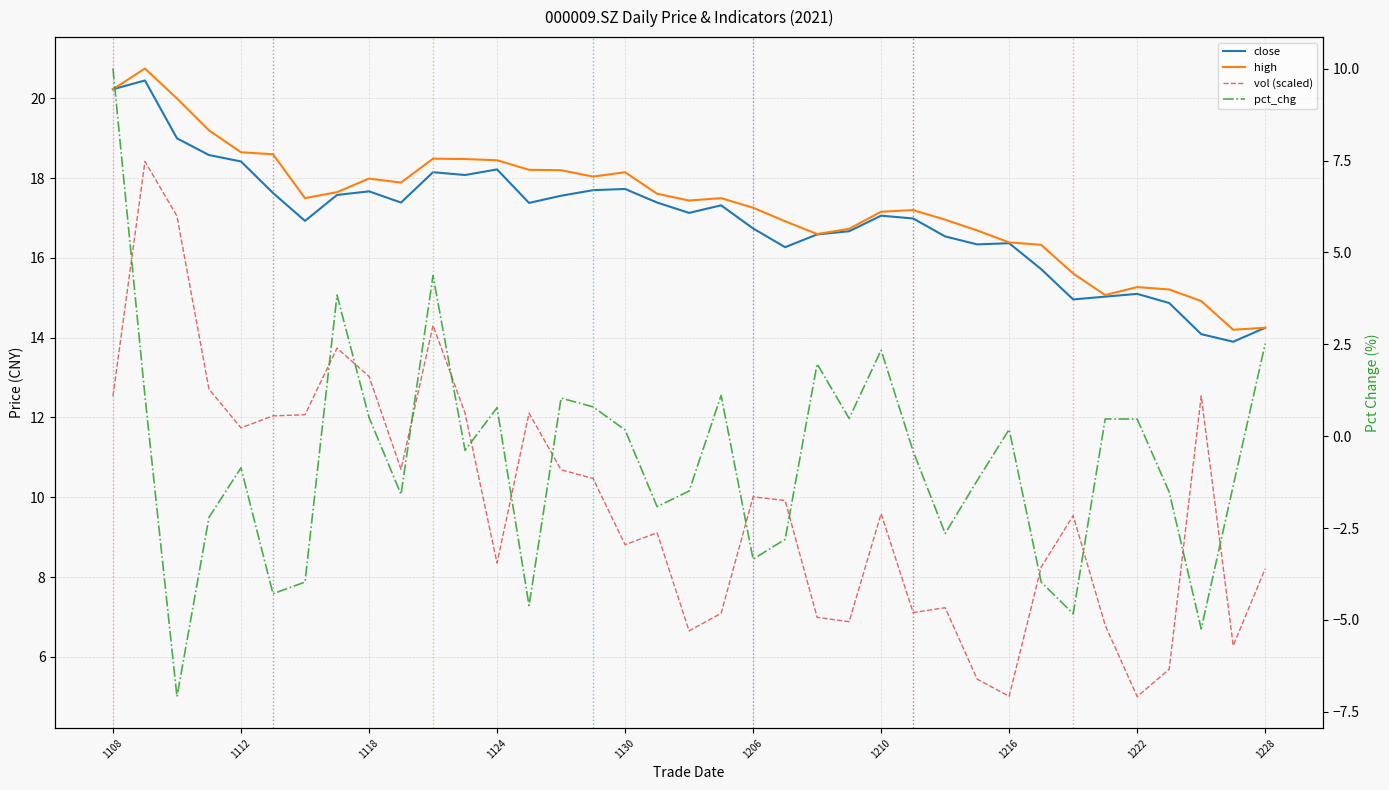

Count the number of data series in this chart.

4